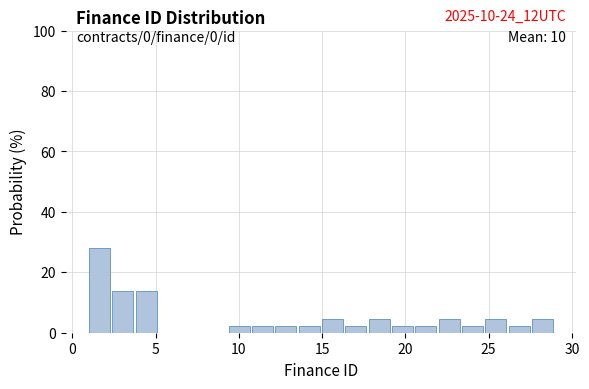

Read against the x-axis, roughly where is the centre of the tallest bar?

1.5